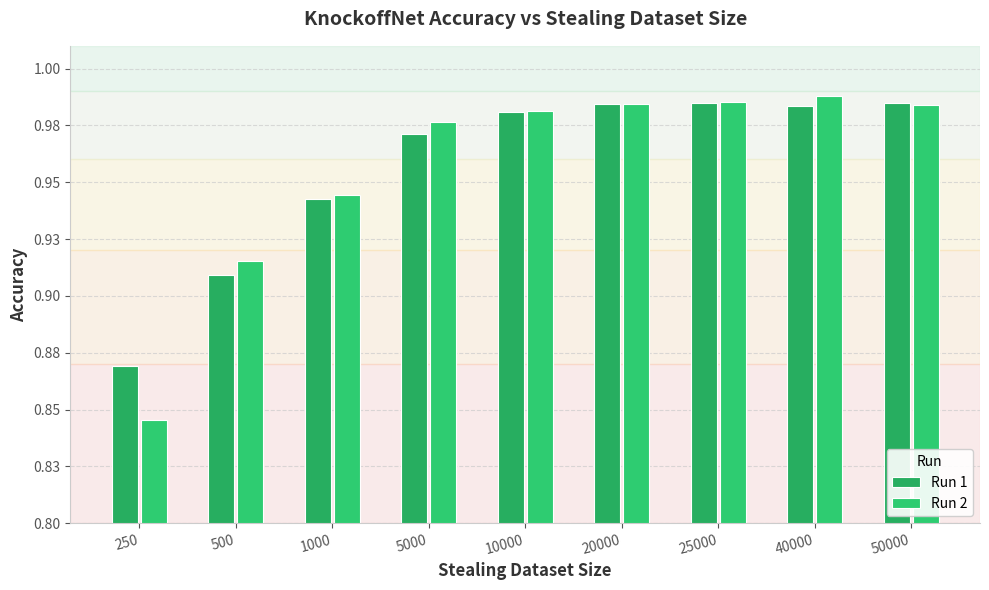

Count the Run 1 values in the range 0 to 1.

9